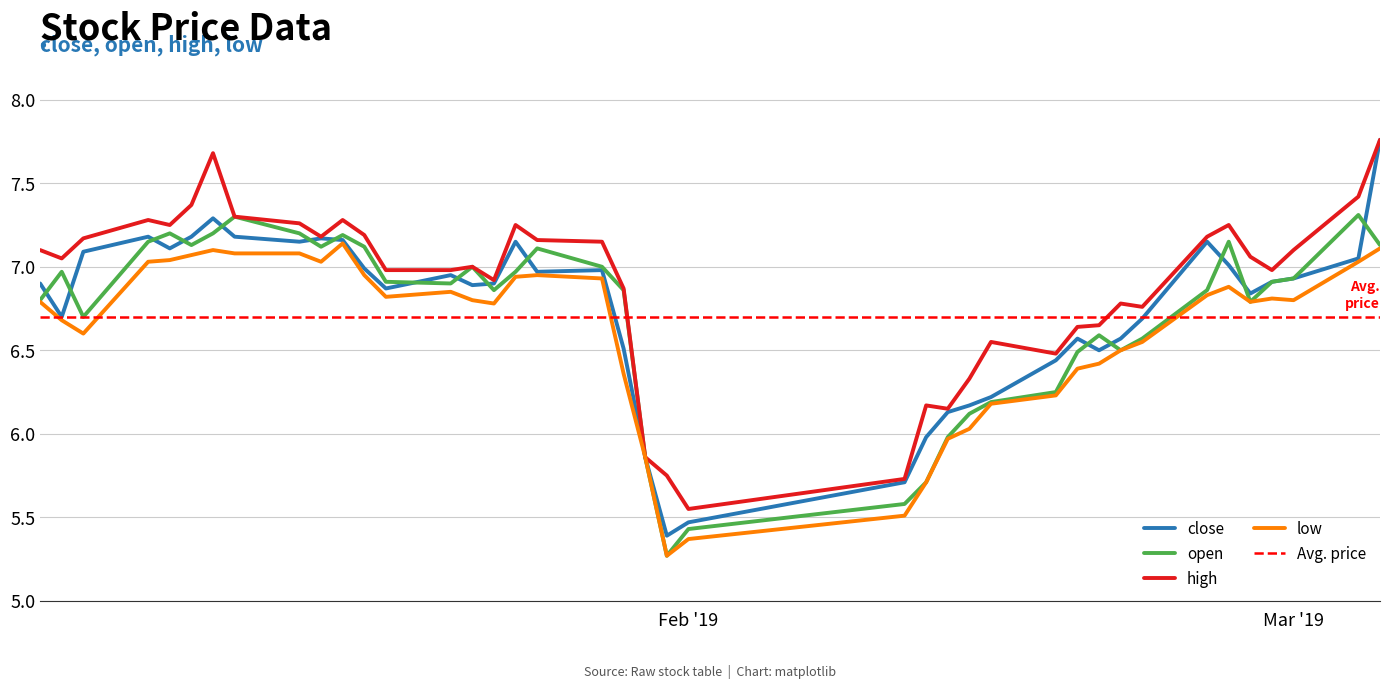

How many lines are shown in the chart?

4